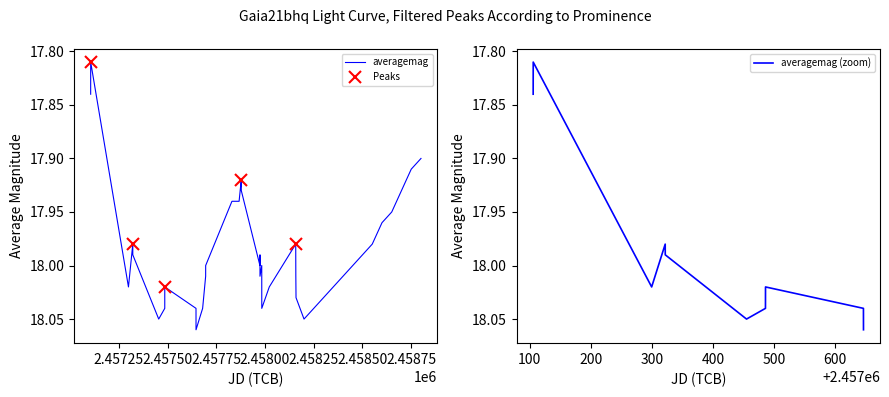

How many data points are less than 18?

17